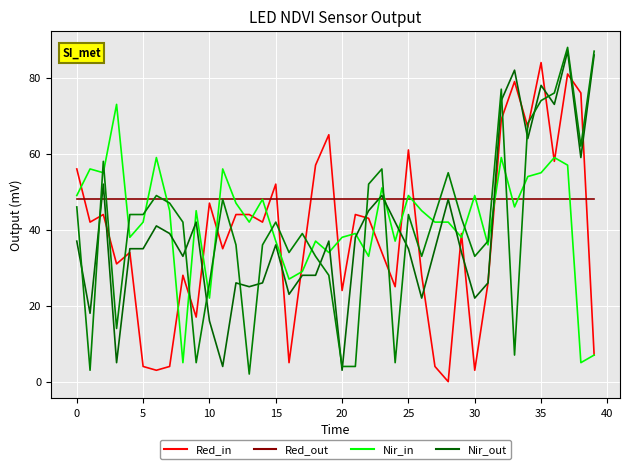

At which category is the sum across all series the highest?

37